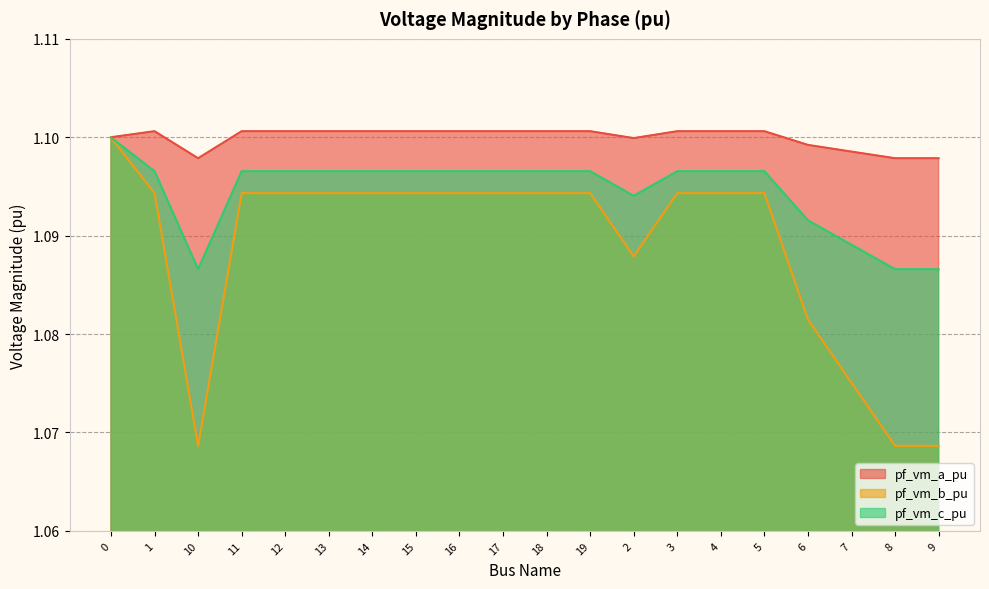

At how many categories does at least one series exceed 1?

20